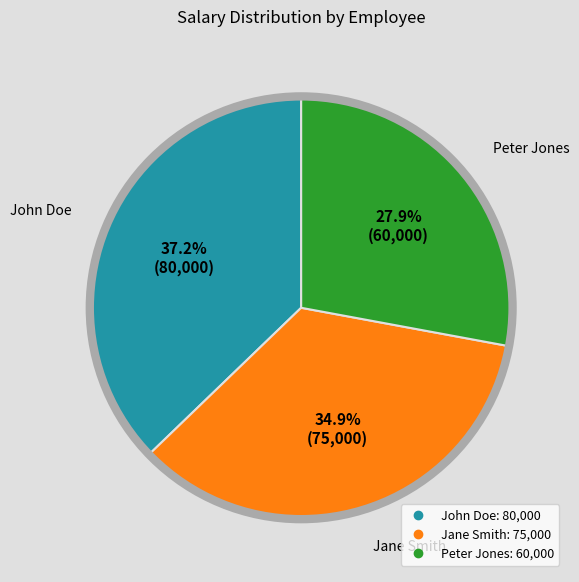

Does John Doe account for over 50% of the chart?

No